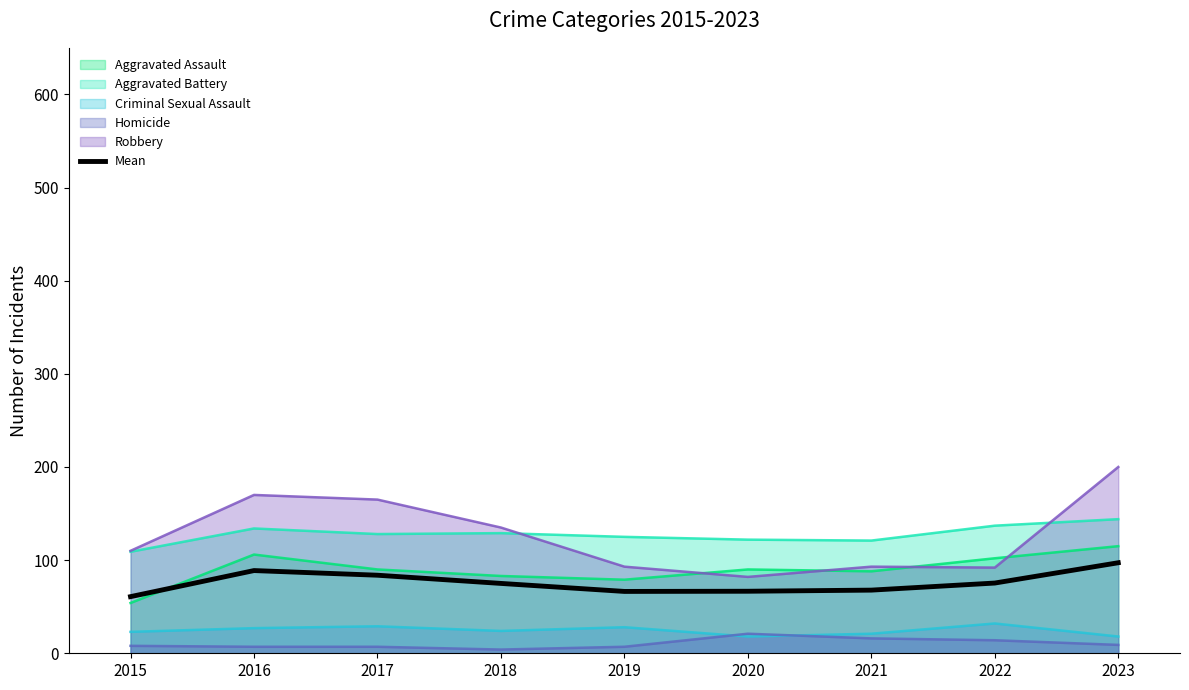

Reading left to right, extract all data points from this chart.

60.8	88.8	83.8	75.0	66.4	66.6	67.8	75.4	97.2